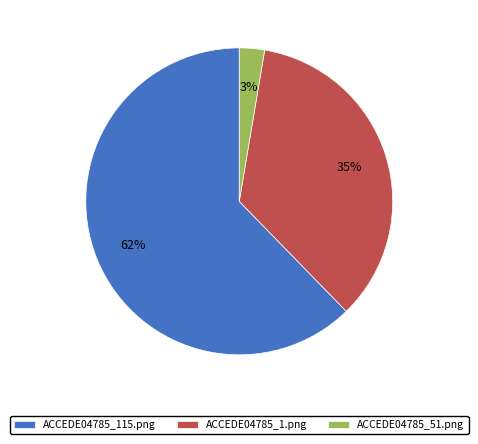

Which category has the smallest portion of the pie?

ACCEDE04785_51.png